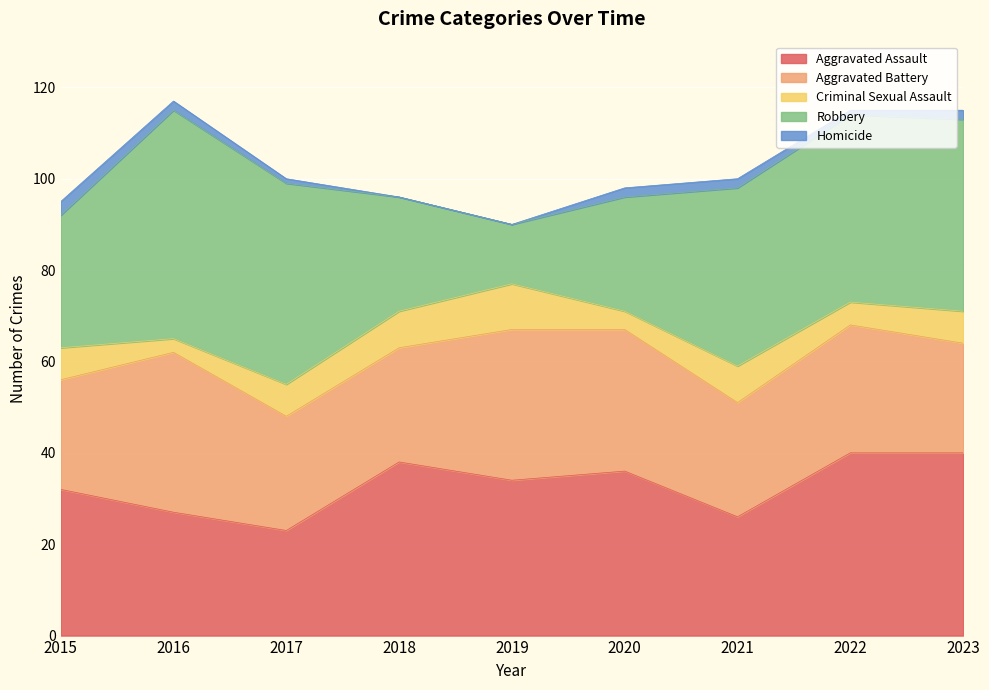

What is the sum of all Aggravated Battery values?

250